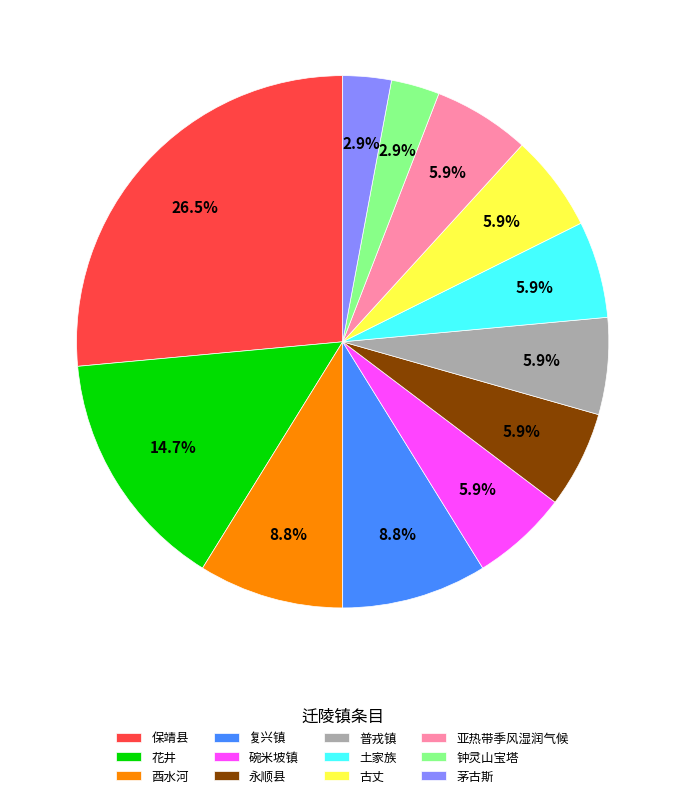

How many slices are in this pie chart?

12